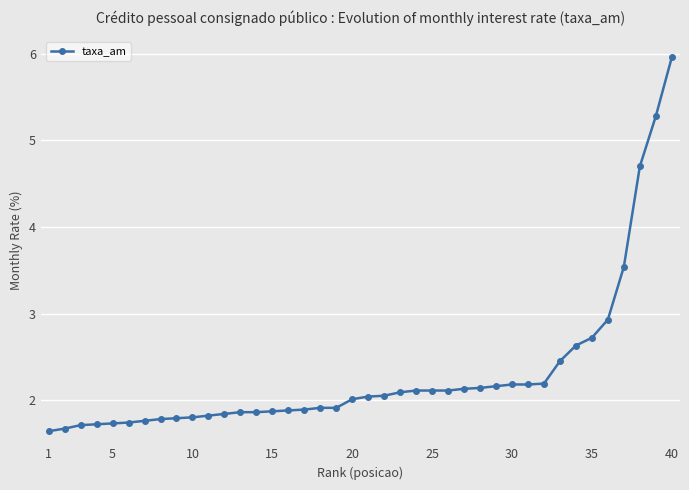

What is the minimum value shown in the chart?

1.6